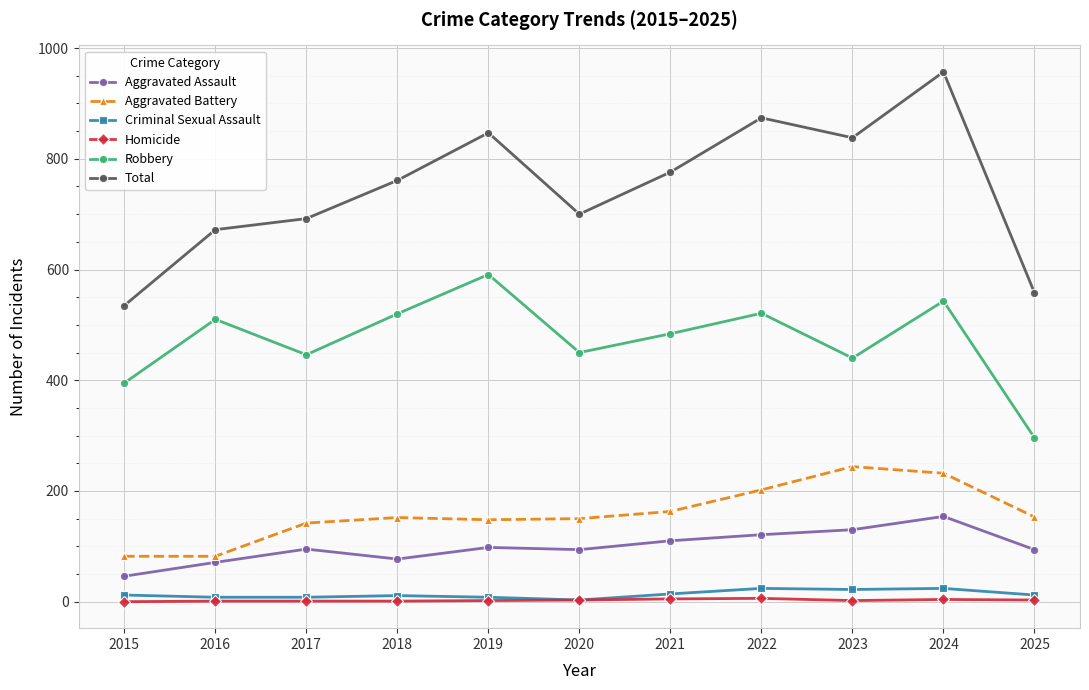

What is the maximum value shown in the chart?

957